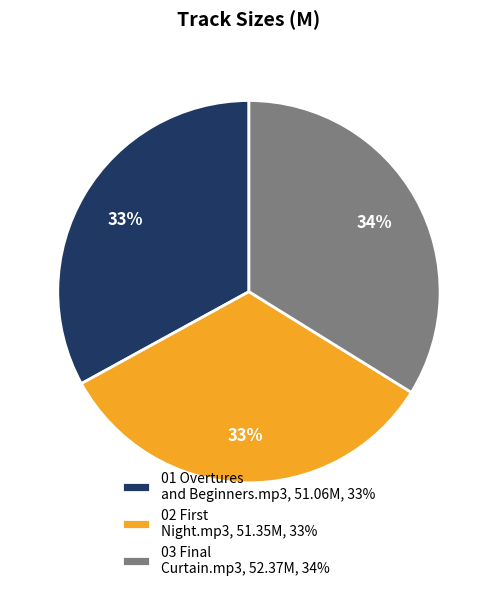

To the nearest percent, what is the difference between the largest and smallest slice percentages?

1%